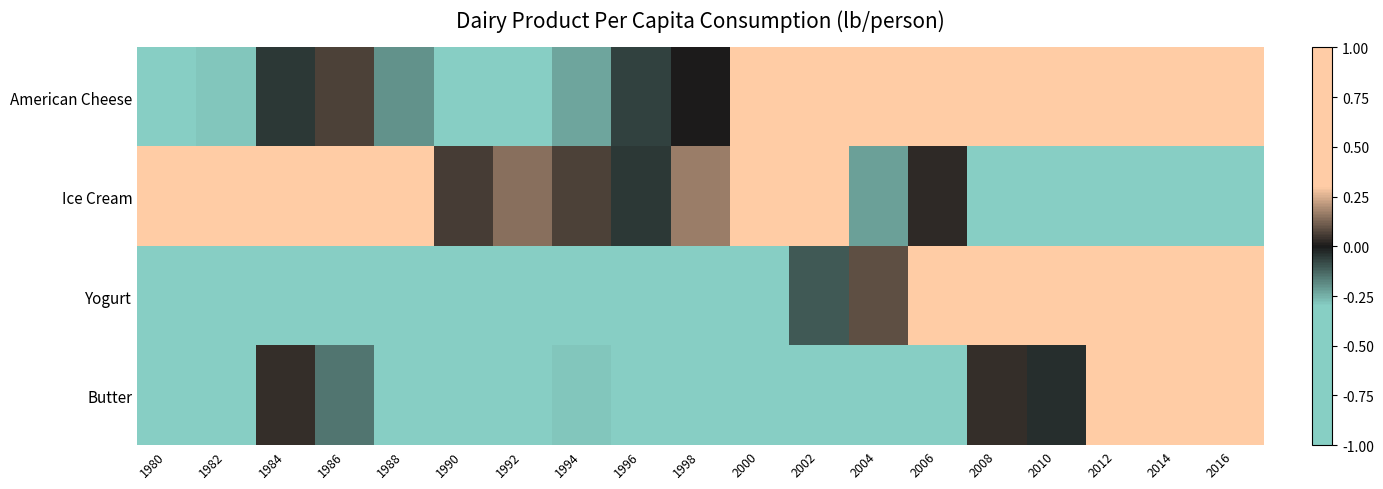

Reading left to right, extract all data points from this chart.

American Cheese: 1980=-1.0	1982=-0.3	1984=-0.0	1986=0.1	1988=-0.2	1990=-0.4	1992=-0.3	1994=-0.2	1996=-0.1	1998=0.0	2000=0.3	2002=0.4	2004=0.4	2006=0.5	2008=0.5	2010=0.6	2012=0.5	2014=0.7	2016=1.0
Ice Cream: 1980=0.7	1982=0.7	1984=0.9	1986=1.0	1988=0.6	1990=0.1	1992=0.1	1994=0.1	1996=-0.1	1998=0.2	2000=0.3	2002=0.3	2004=-0.2	2006=0.0	2008=-0.4	2010=-0.5	2012=-0.7	2014=-1.0	2016=-0.8
Yogurt: 1980=-1.0	1982=-1.0	1984=-0.8	1986=-0.7	1988=-0.6	1990=-0.8	1992=-0.7	1994=-0.6	1996=-0.5	1998=-0.4	2000=-0.3	2002=-0.1	2004=0.1	2006=0.4	2008=0.5	2010=0.8	2012=0.9	2014=1.0	2016=0.8
Butter: 1980=-0.6	1982=-0.8	1984=0.0	1986=-0.2	1988=-0.6	1990=-0.8	1992=-0.8	1994=-0.3	1996=-0.9	1998=-0.8	2000=-0.6	2002=-0.7	2004=-0.6	2006=-0.4	2008=0.0	2010=-0.0	2012=0.7	2014=0.7	2016=1.0